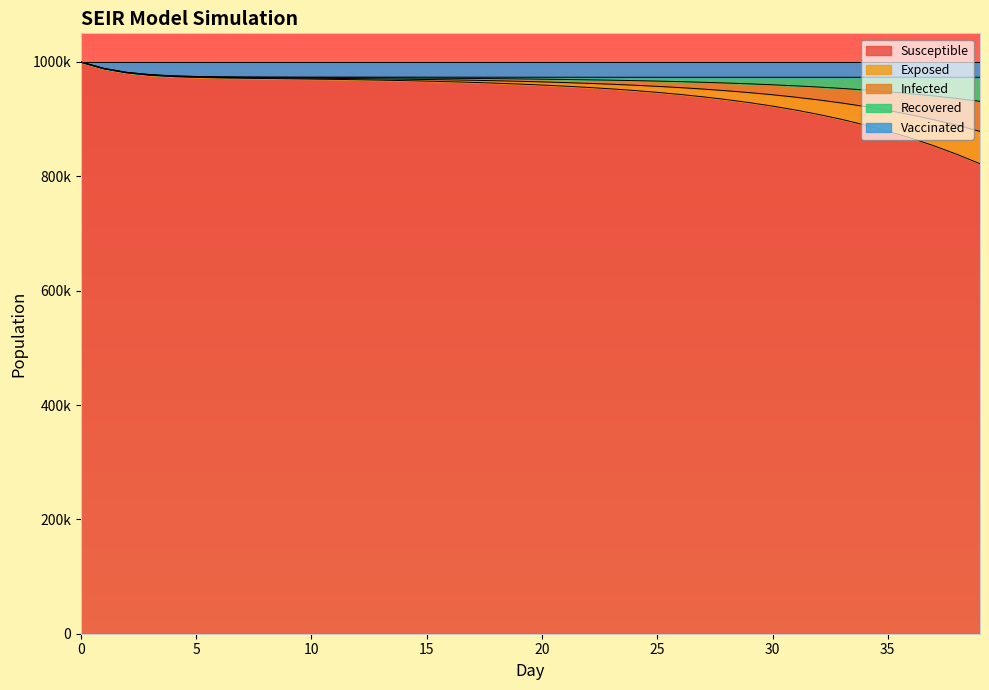

List the labels in order of Susceptible value, smallest first.

39, 38, 37, 36, 35, 34, 33, 32, 31, 30, 29, 28, 27, 26, 25, 24, 23, 22, 21, 20, 19, 18, 17, 16, 15, 14, 13, 12, 11, 10, 9, 8, 7, 6, 5, 4, 3, 2, 1, 0